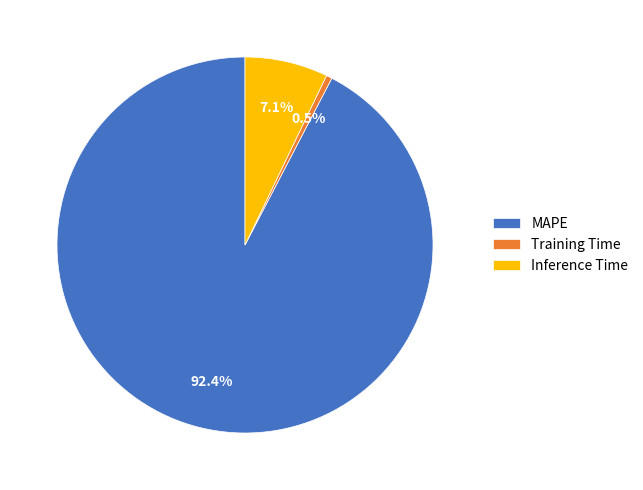

The Inference Time slice represents 7% of the pie. True or false?

True